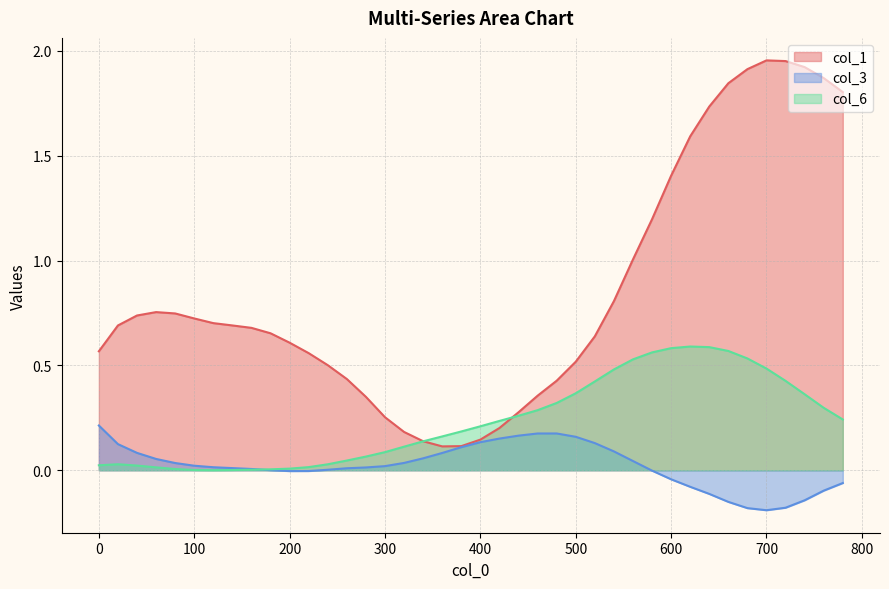

Which category has the lowest value in the col_3 series?

700